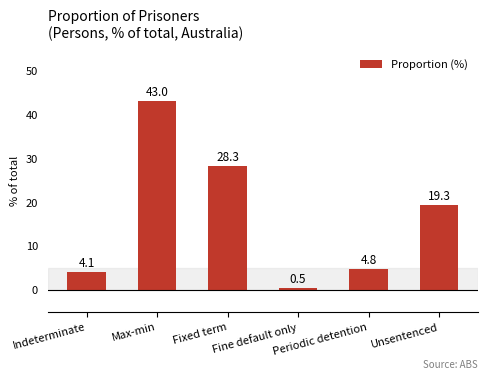

What is the average value?

16.7